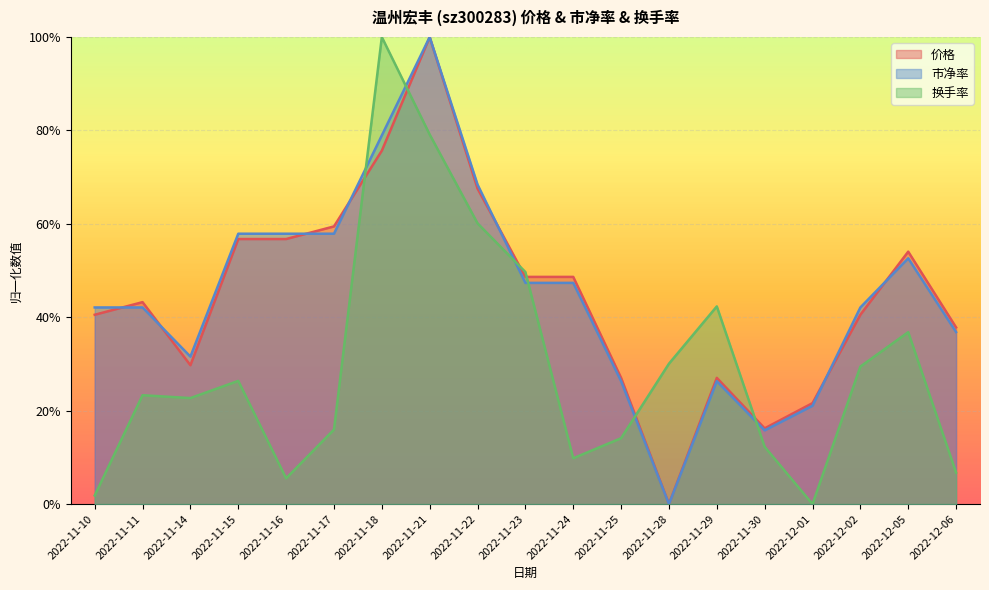

How many intersections are there between 换手率 and 市净率?

6